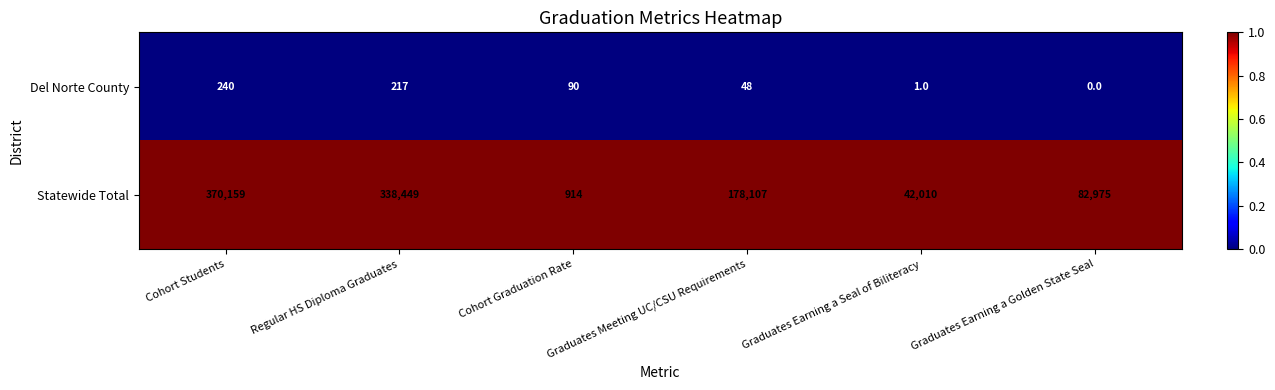

Rank the series by their maximum value, from lowest to highest.

Del Norte County, Statewide Total